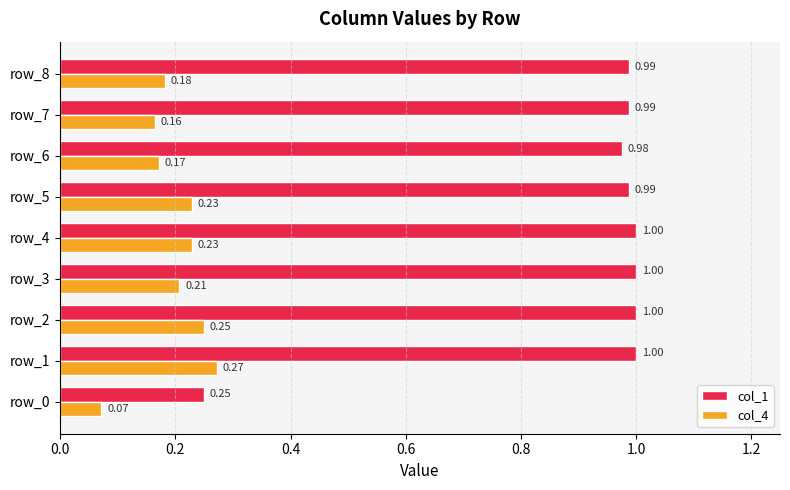

Which series has the largest range (max minus min)?

col_1